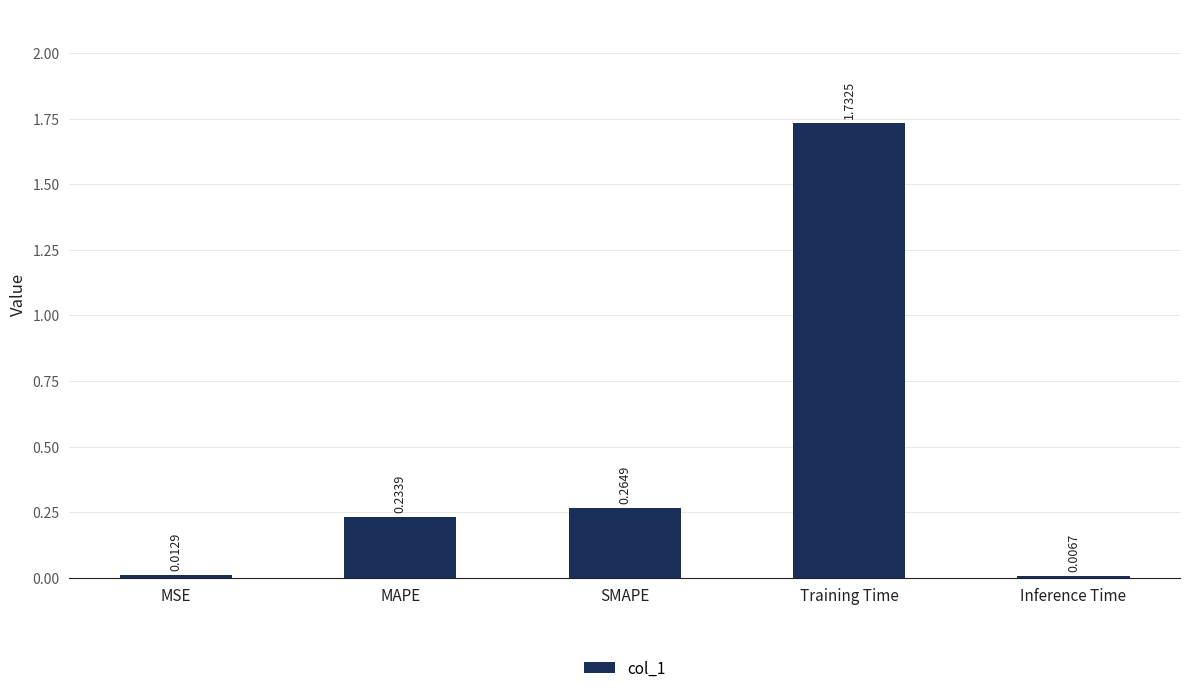

Which label corresponds to the largest value in the chart?

Training Time